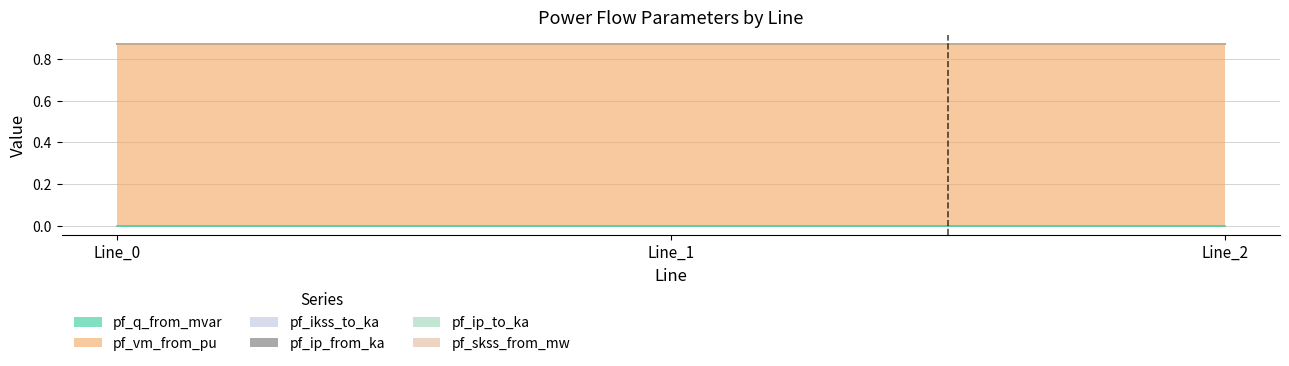

Reading right to left, transcribe all the data shown in this chart.

pf_q_from_mvar: Line_2=0.0	Line_1=0.0	Line_0=0.0
pf_vm_from_pu: Line_2=0.9	Line_1=0.9	Line_0=0.9
pf_ikss_to_ka: Line_2=0.0	Line_1=0.0	Line_0=0.0
pf_ip_from_ka: Line_2=0.0	Line_1=0.0	Line_0=0.0
pf_ip_to_ka: Line_2=0.0	Line_1=0.0	Line_0=0.0
pf_skss_from_mw: Line_2=0.0	Line_1=0.0	Line_0=0.0